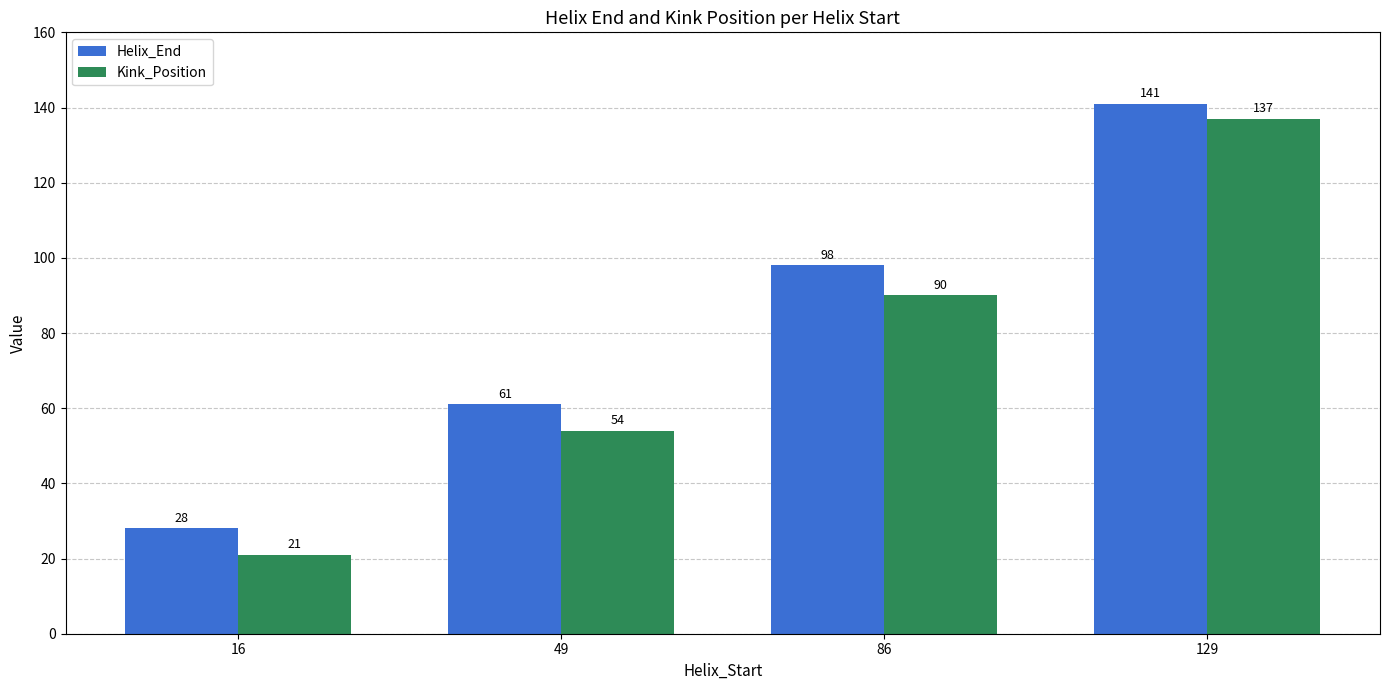

What are all the series names shown in the legend?

Helix_End, Kink_Position